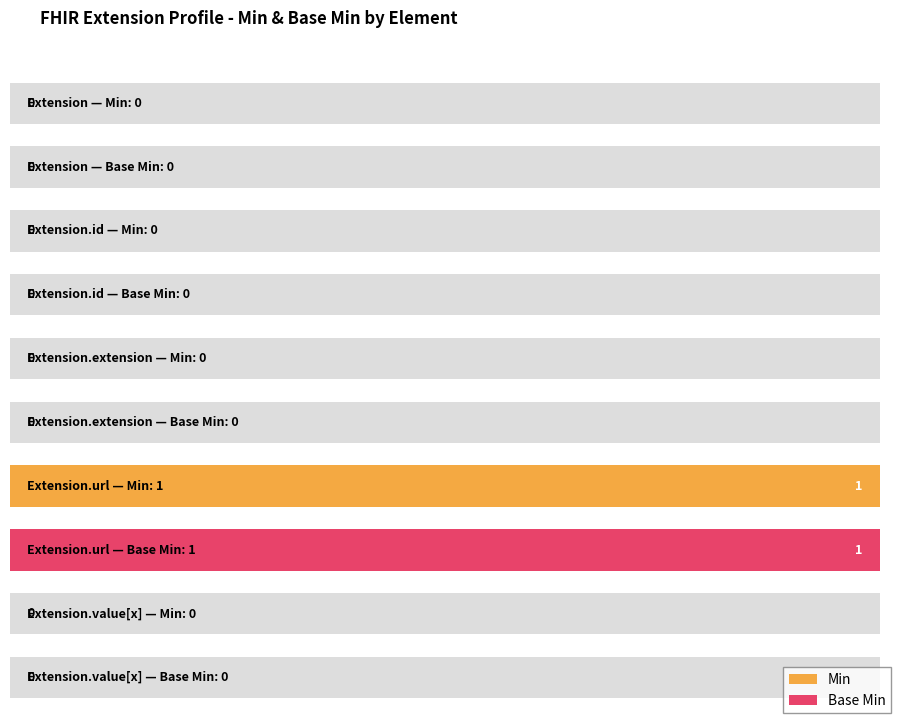

At which category does the chart reach its peak across all series?

Extension.url